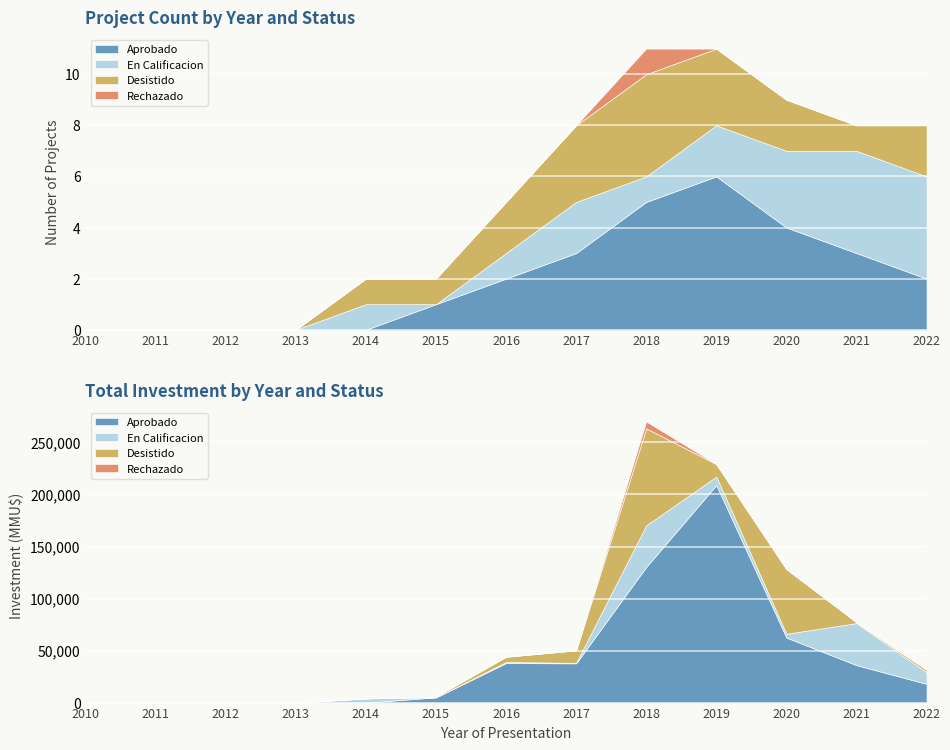

The En Calificacion series shows 2 at 2012. True or false?

False